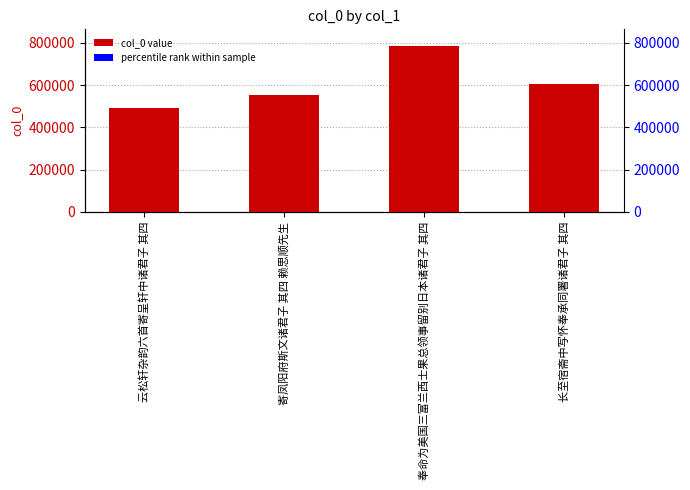

Rank the categories by value from highest to lowest.

奉命为美国三富兰西士果总领事留别日本诸君子 其四, 长至宿斋中写怀奉承同署诸君子 其四, 寄凤阳府斯文诸君子 其四 赖思顺先生, 云松轩杂韵六首寄呈轩中诸君子 其四